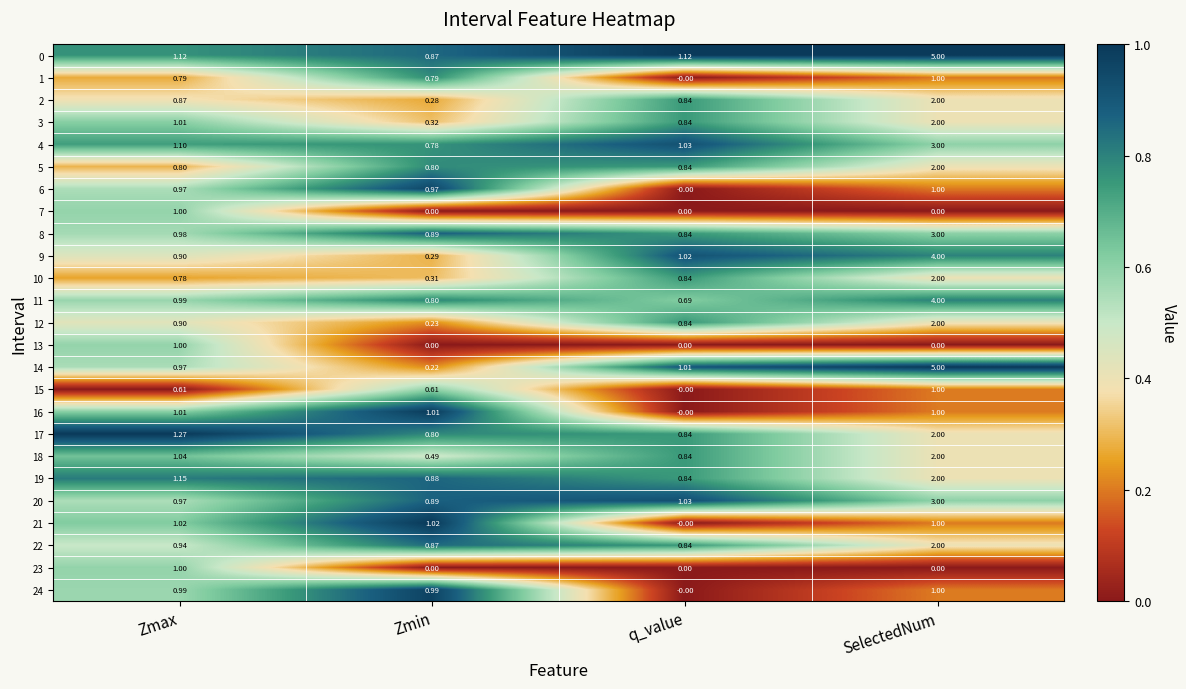

Where is 6 nearest to the value 0?

q_value